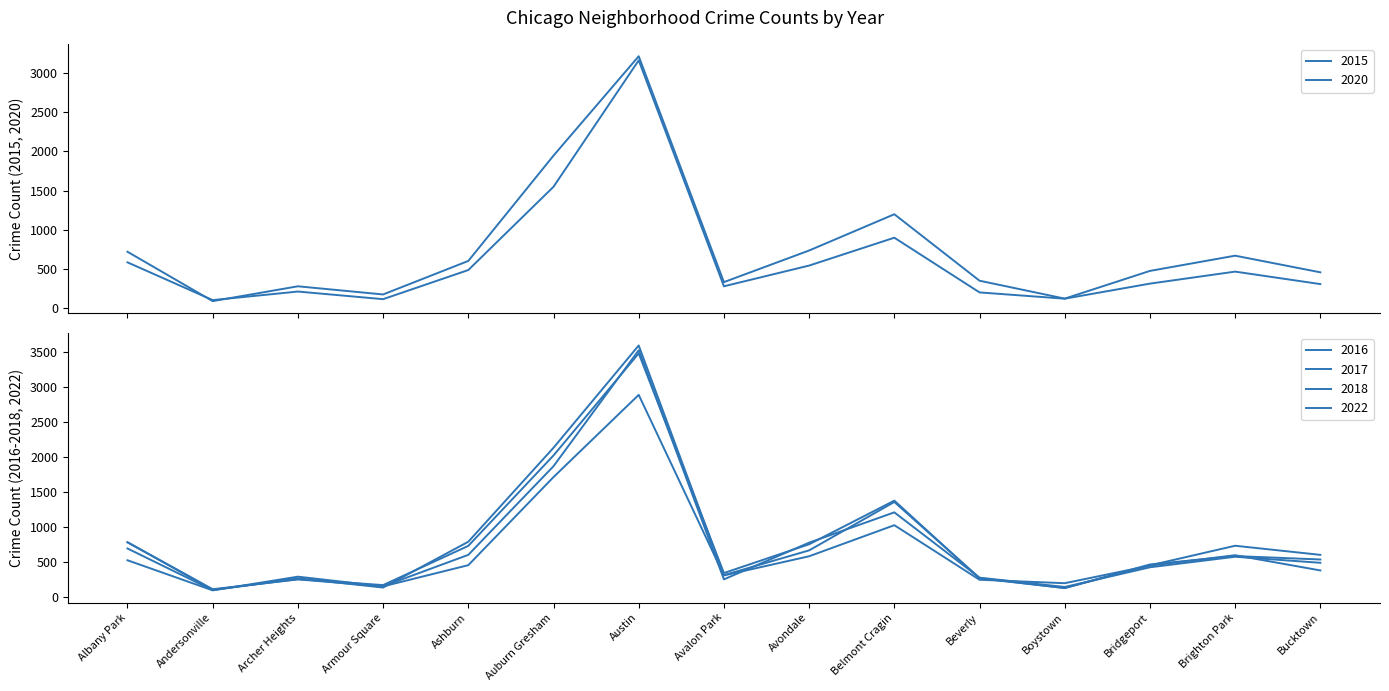

True or false: 2016 and 2015 cross at least once.

True